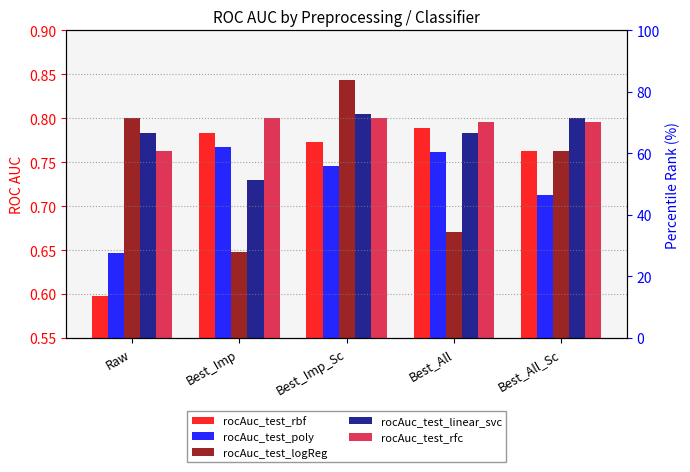

List the labels in order of rocAuc_test_linear_svc value, smallest first.

Best_Imp, Raw, Best_All, Best_All_Sc, Best_Imp_Sc